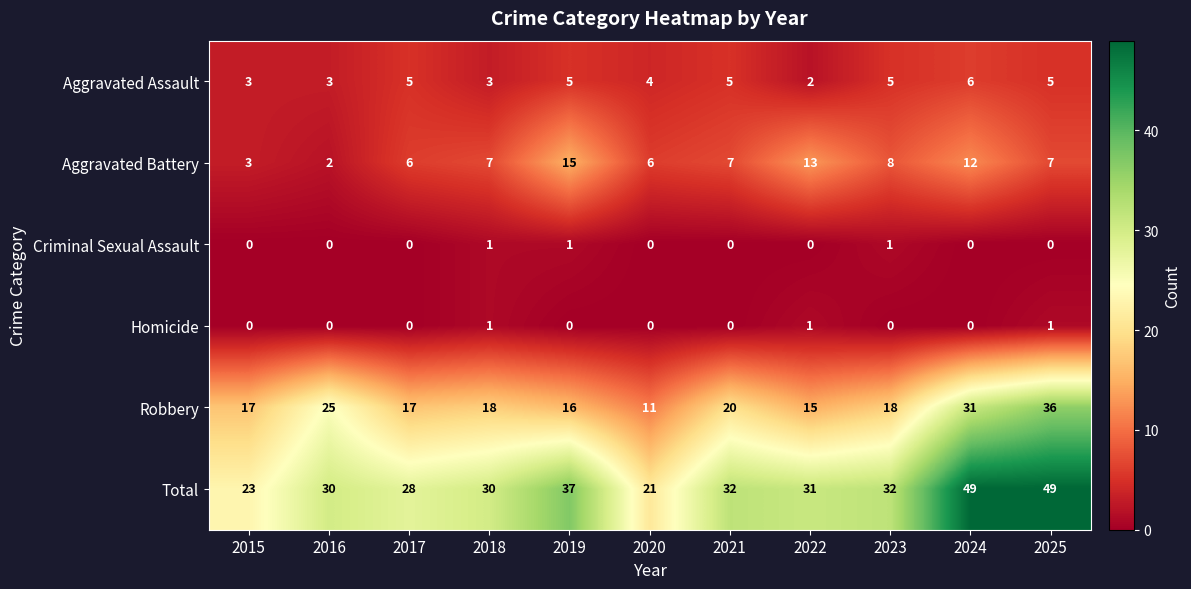

Is it true that Aggravated Assault equals 2 at 2025?

False